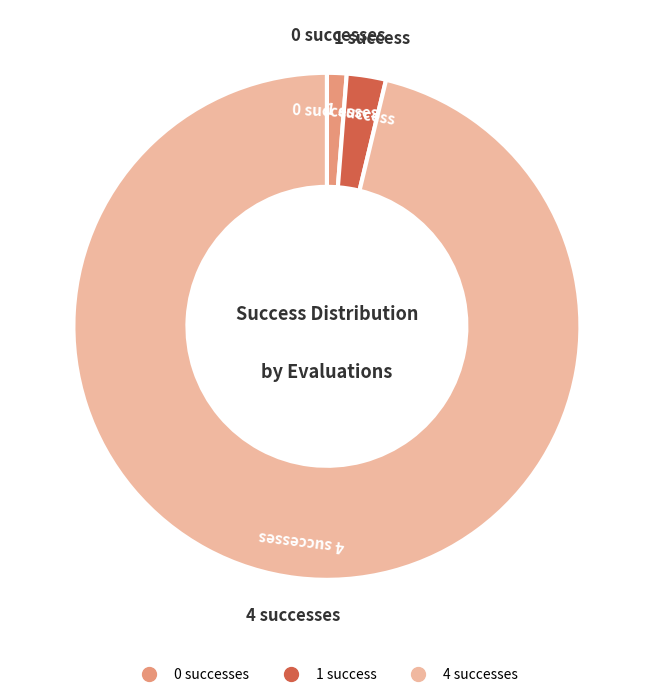

Is there any slice that represents more than half of the pie?

Yes